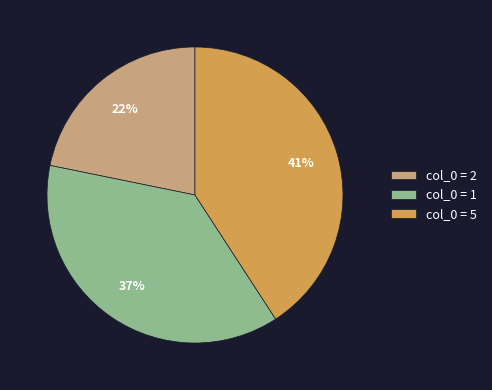

To the nearest percent, what percentage of the pie is col_0 = 1?

37%